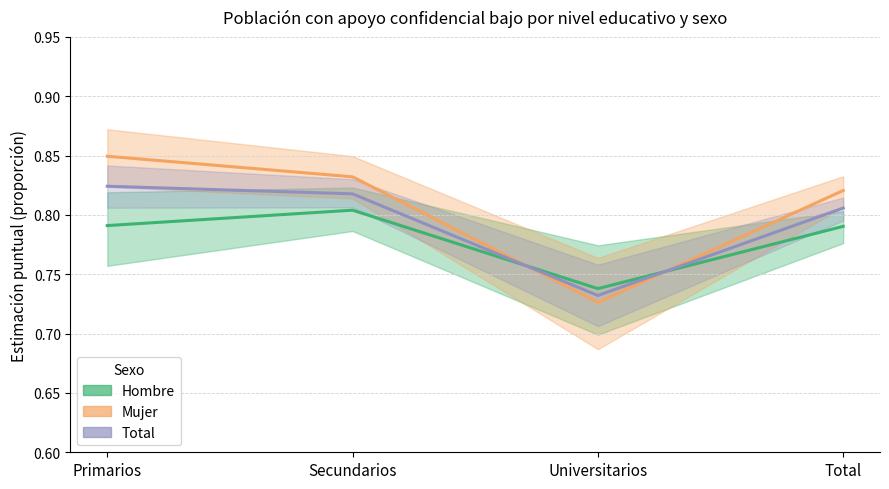

The value of Total at Universitarios is 0.3. True or false?

False